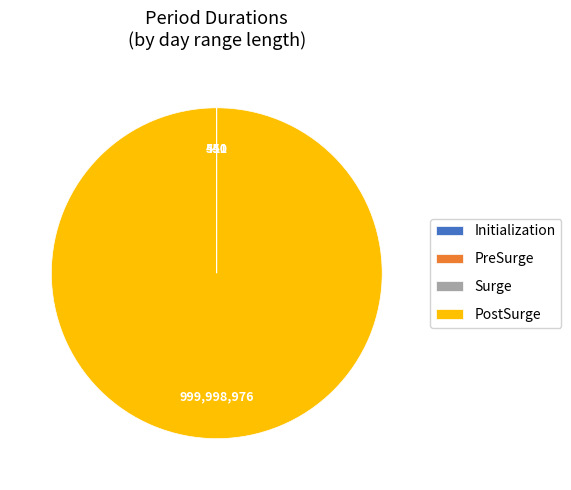

Is there any slice that represents more than half of the pie?

Yes